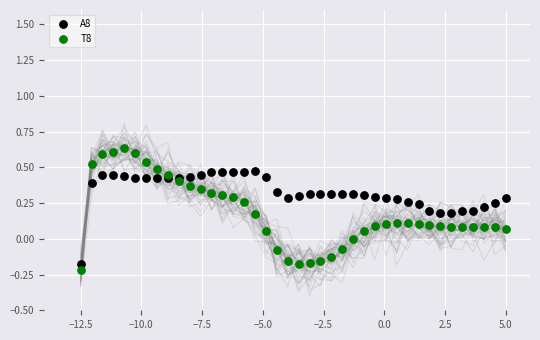

What is the X range (max minus min) for the scatter plot?

17.5